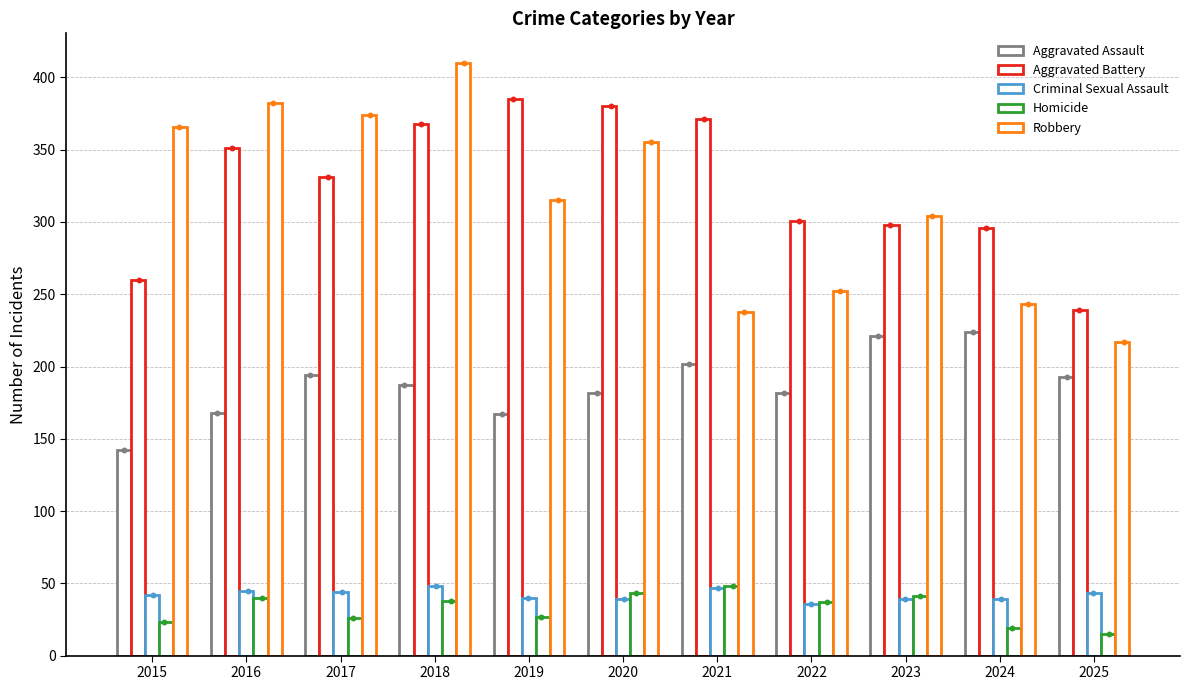

Which series contains the highest Y value?

Robbery